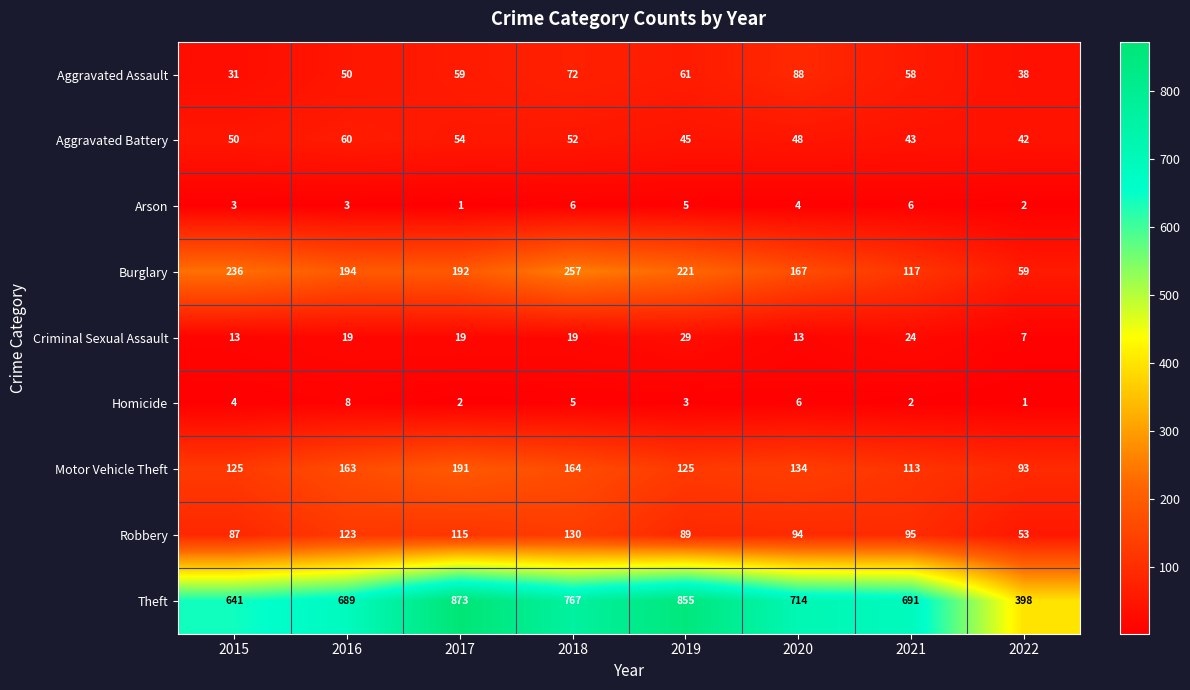

Which series has the widest spread of values?

Theft